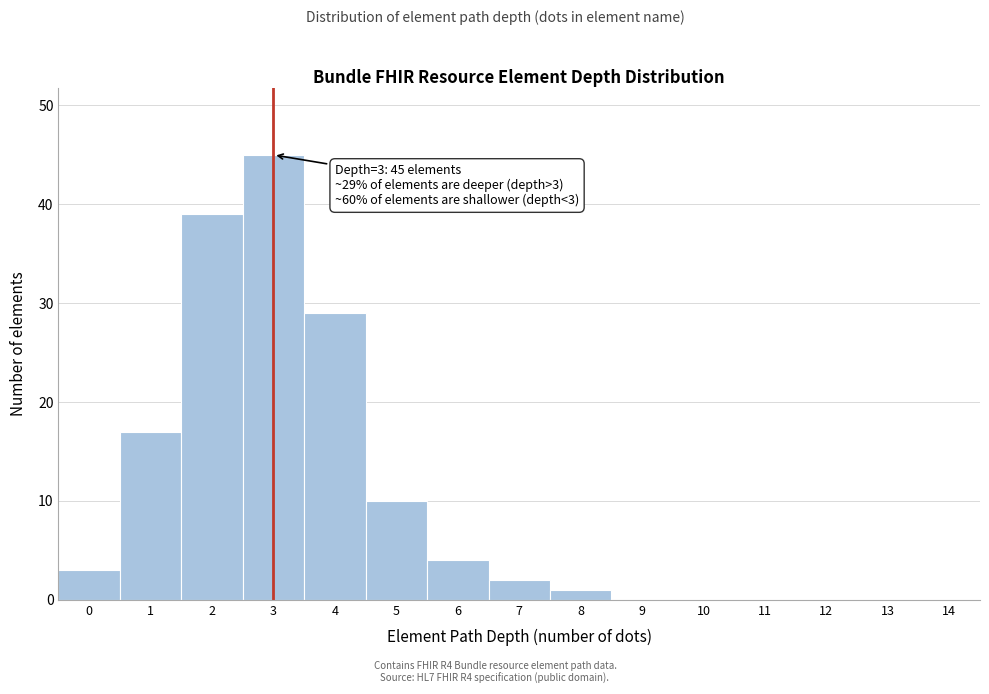

Reading left to right, transcribe all the data shown in this chart.

0=3	1=17	2=39	3=45	4=29	5=10	6=4	7=2	8=1	9=0	10=0	11=0	12=0	13=0	14=0